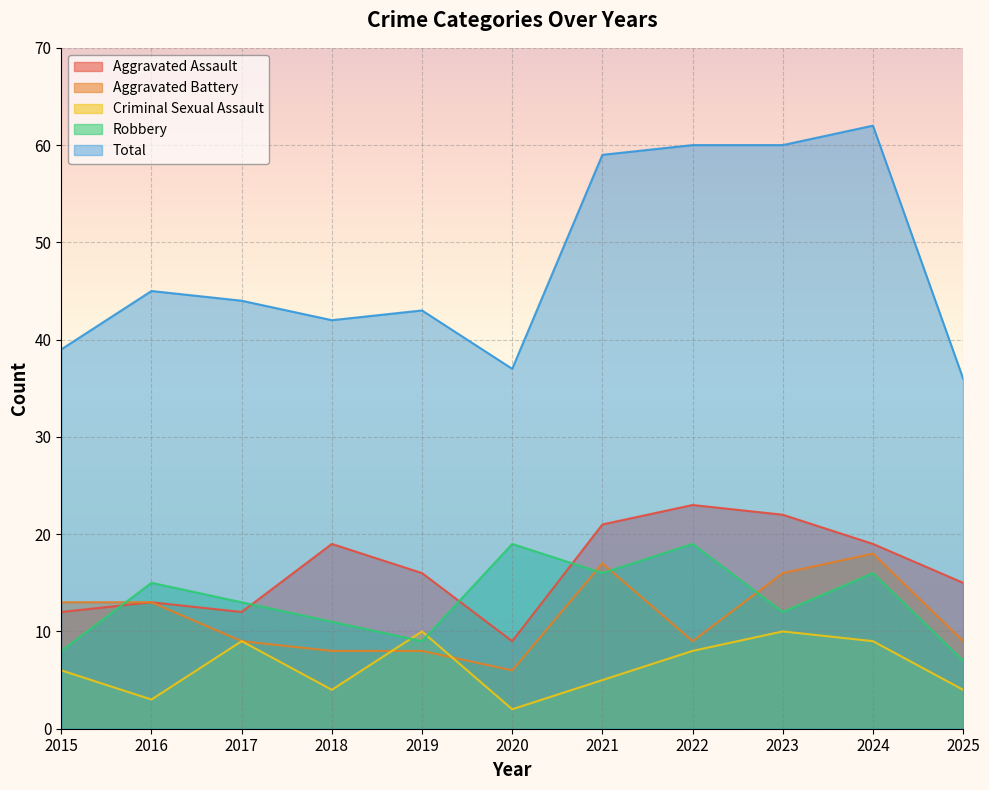

What is the spread (max minus min) of values at 2017?

35